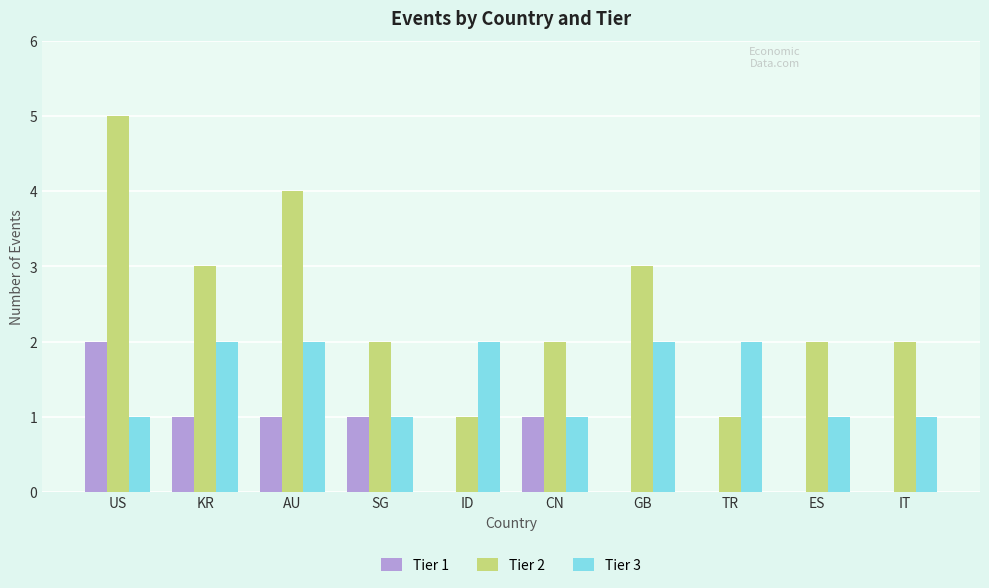

Which category has the highest value in the Tier 2 series?

US